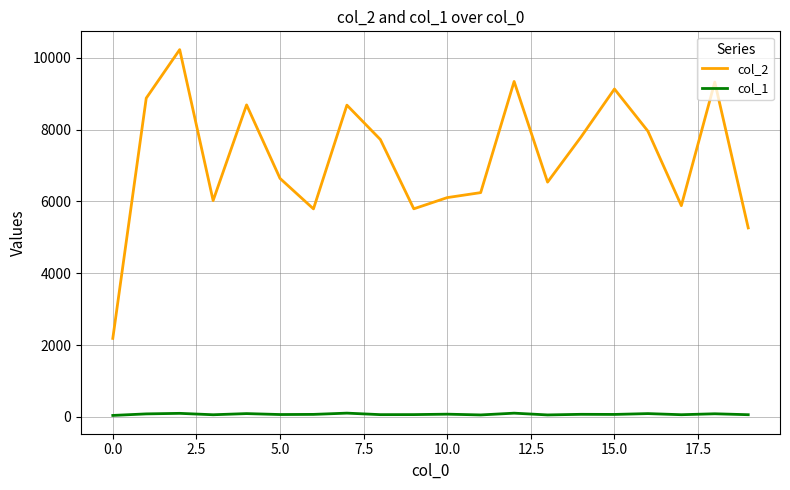

List the series in order of their overall mean, lowest first.

col_1, col_2